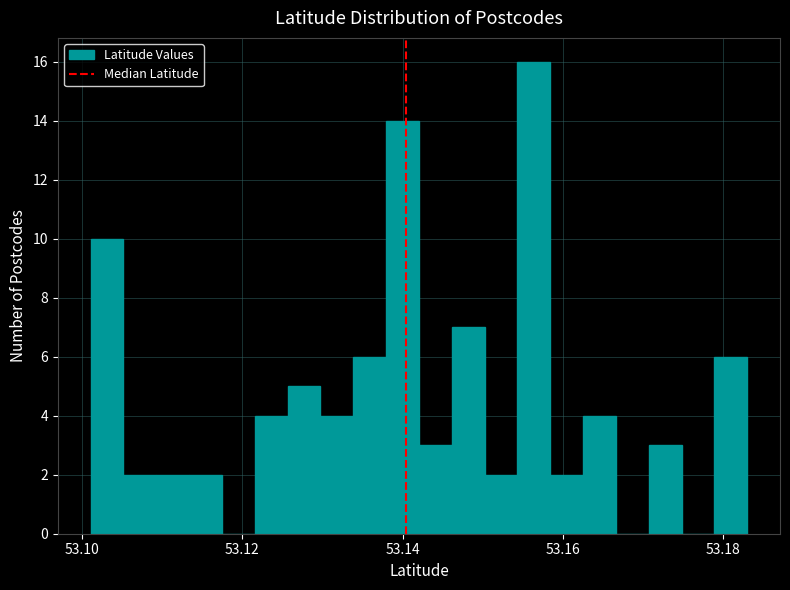

Read against the x-axis, roughly where is the centre of the tallest bar?

53.156